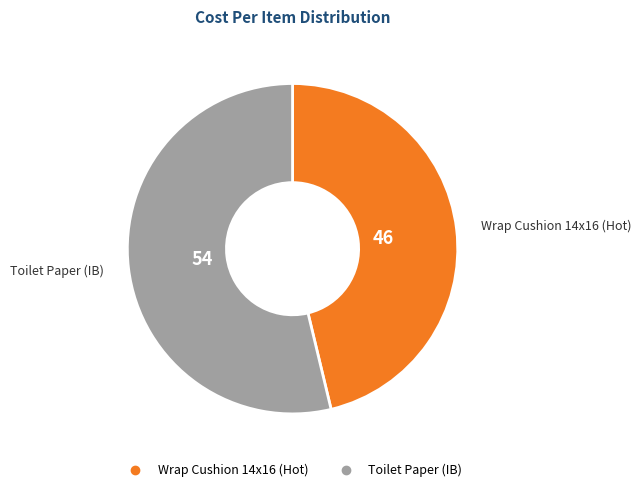

Does any single category account for the majority?

Yes